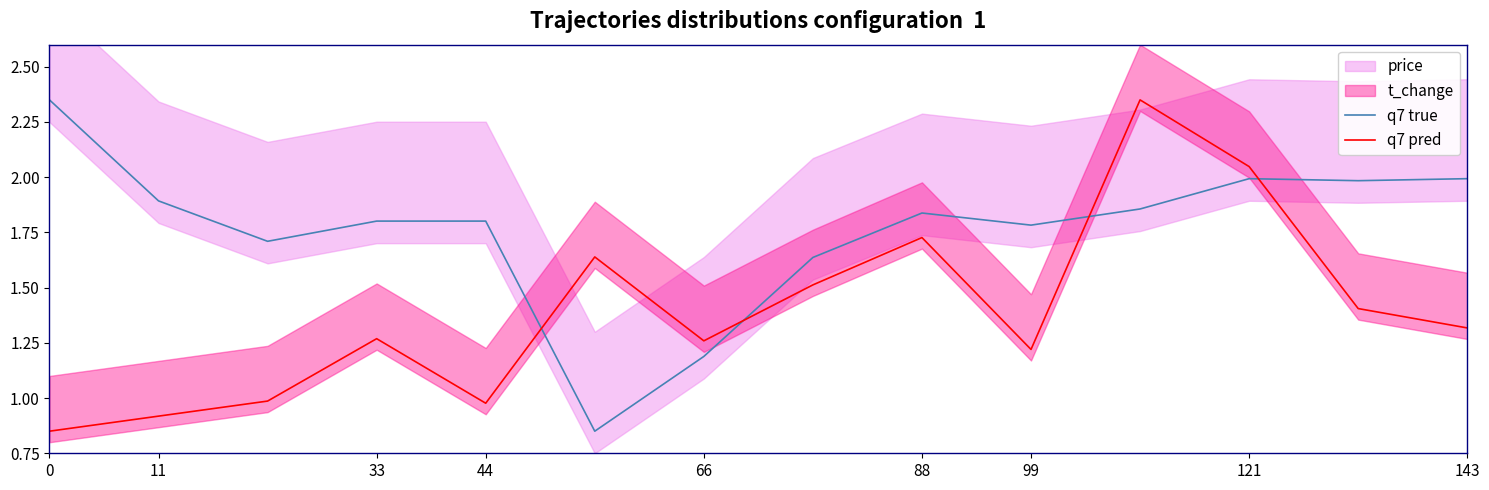

At 12, list the series in order from largest to smallest.

q7 true, q7 pred